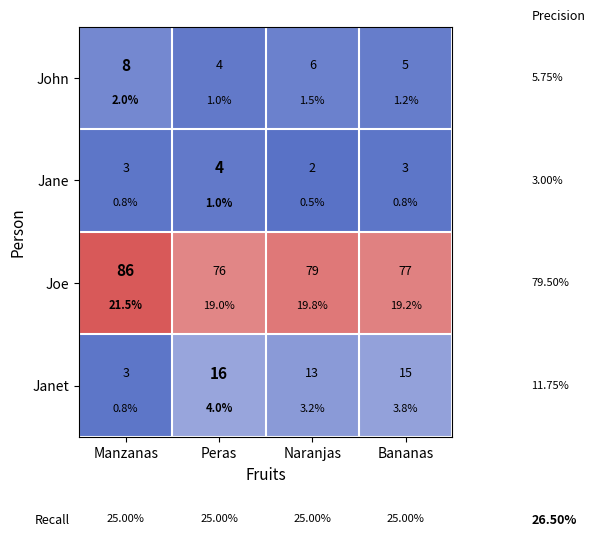

The Janet series shows 3 at Manzanas. True or false?

True